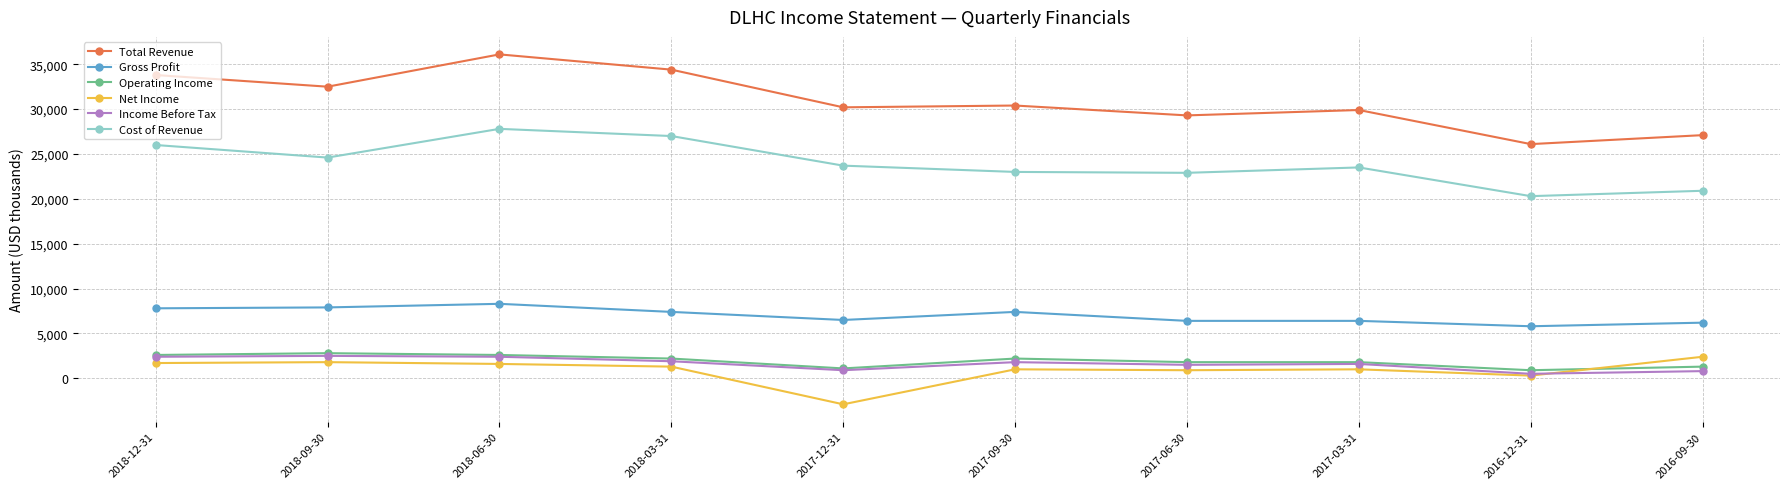

What position from the left is 2018-06-30?

3